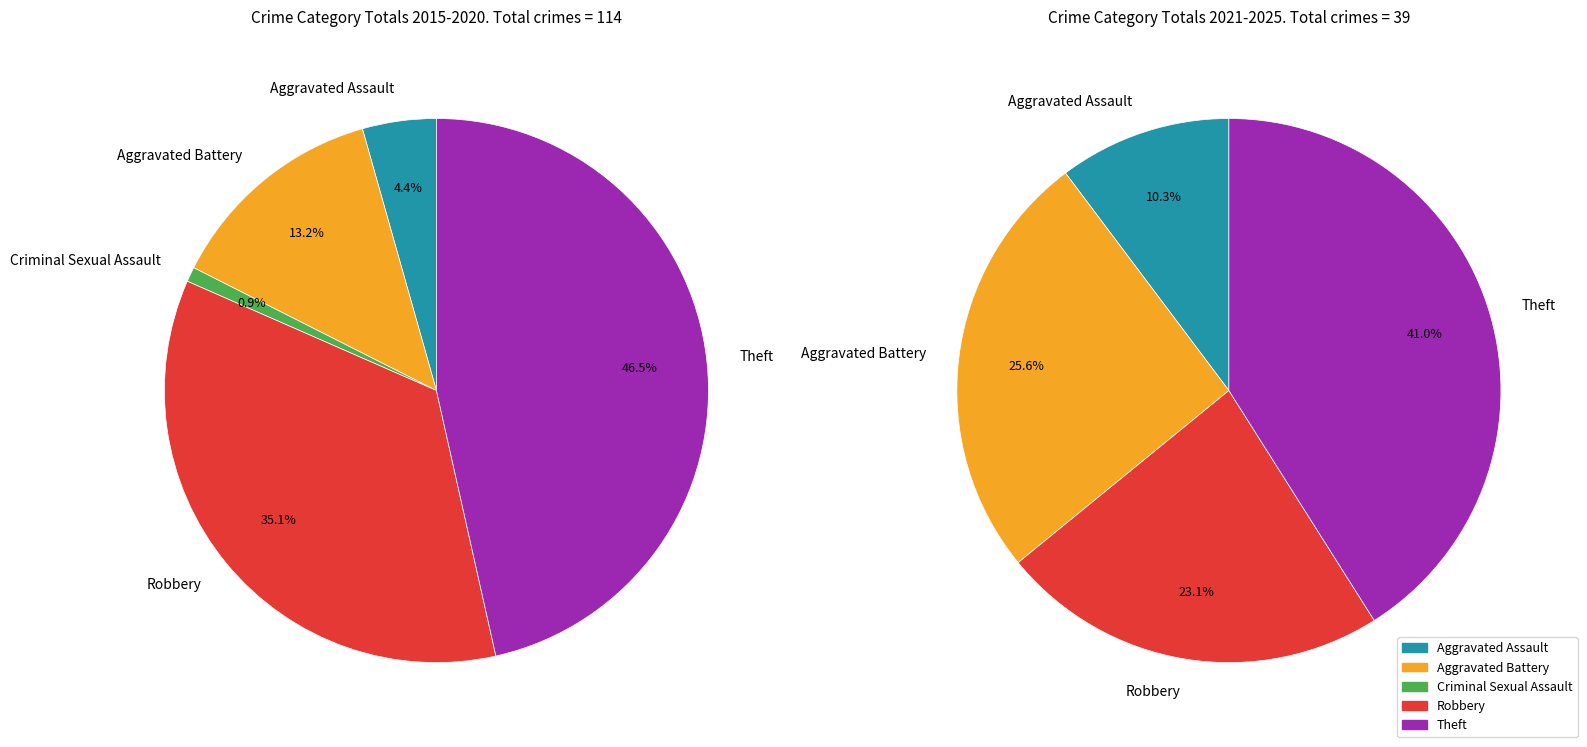

Rank the categories by value from lowest to highest.

Criminal Sexual Assault, Aggravated Assault, Aggravated Battery, Robbery, Theft